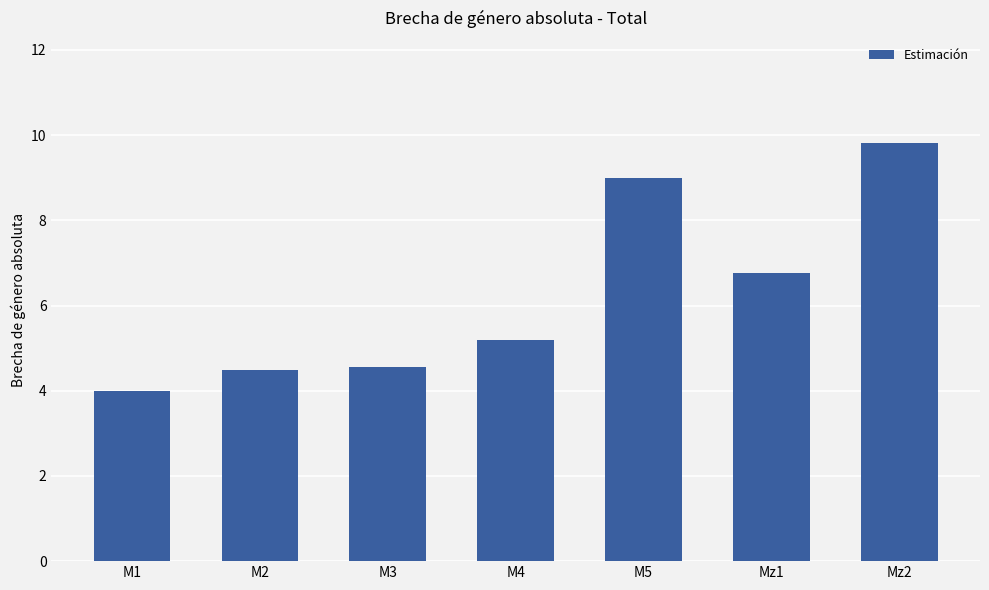

Reading left to right, list all the values displayed in this chart.

M1=4.0	M2=4.5	M3=4.6	M4=5.2	M5=9.0	Mz1=6.8	Mz2=9.8